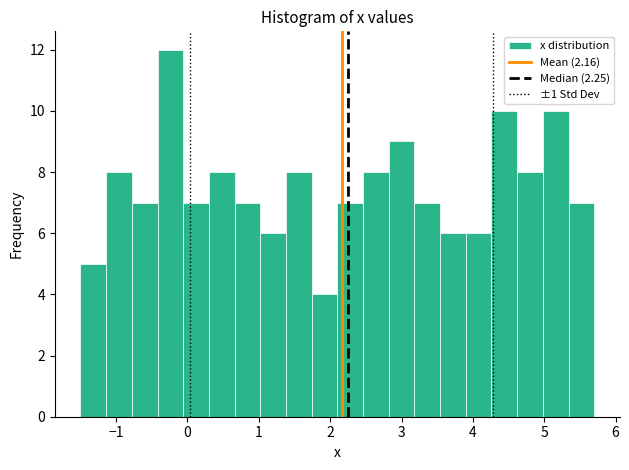

Read against the x-axis, roughly where is the centre of the tallest bar?

-0.2